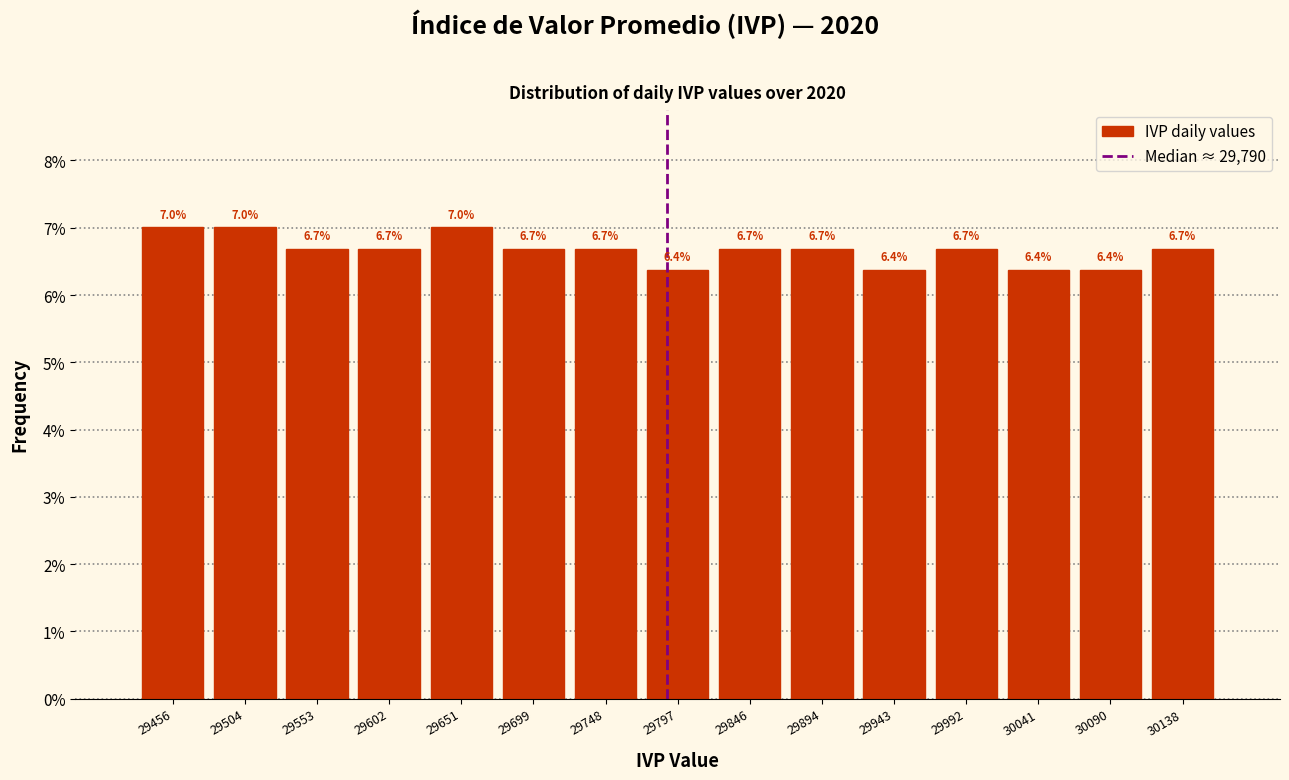

Reading left to right, list every bar in this chart as the range it spans on the x-axis followed by its height. The bar edges are not printed on the chart, so give them approximately, as read against the axis.

29430 to 29480: 7.0
29480 to 29530: 7.0
29530 to 29580: 6.7
29580 to 29625: 6.7
29625 to 29675: 7.0
29675 to 29725: 6.7
29725 to 29775: 6.7
29775 to 29820: 6.4
29820 to 29870: 6.7
29870 to 29920: 6.7
29920 to 29970: 6.4
29970 to 30015: 6.7
30015 to 30065: 6.4
30065 to 30115: 6.4
30115 to 30165: 6.7